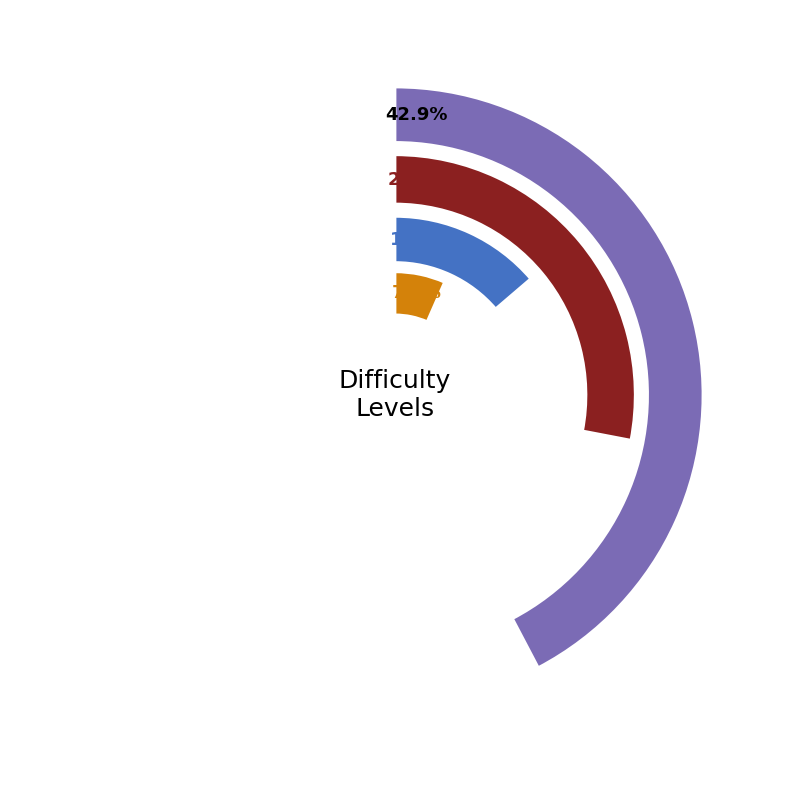

Is it true that Nightmare is 29% of the pie?

True